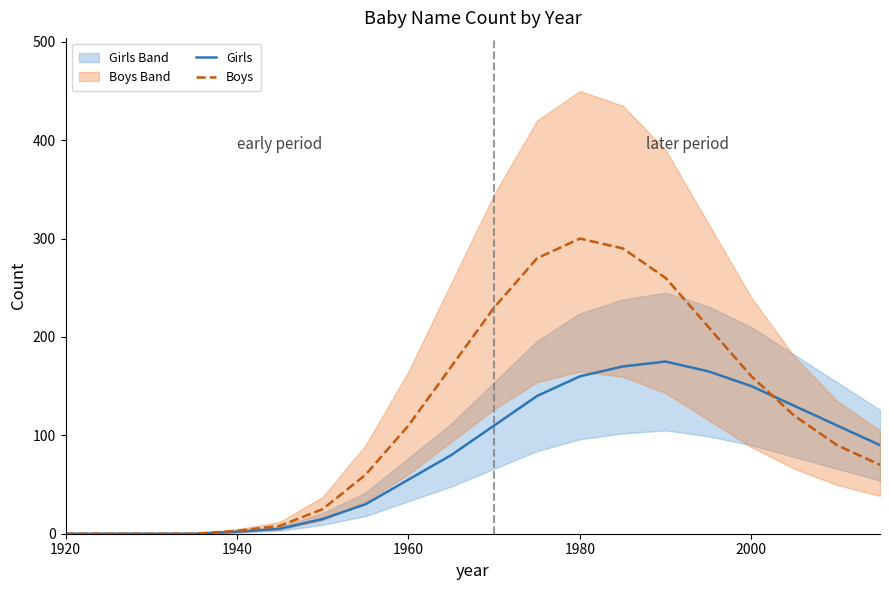

The value of Girls at 1960 is 90. True or false?

False